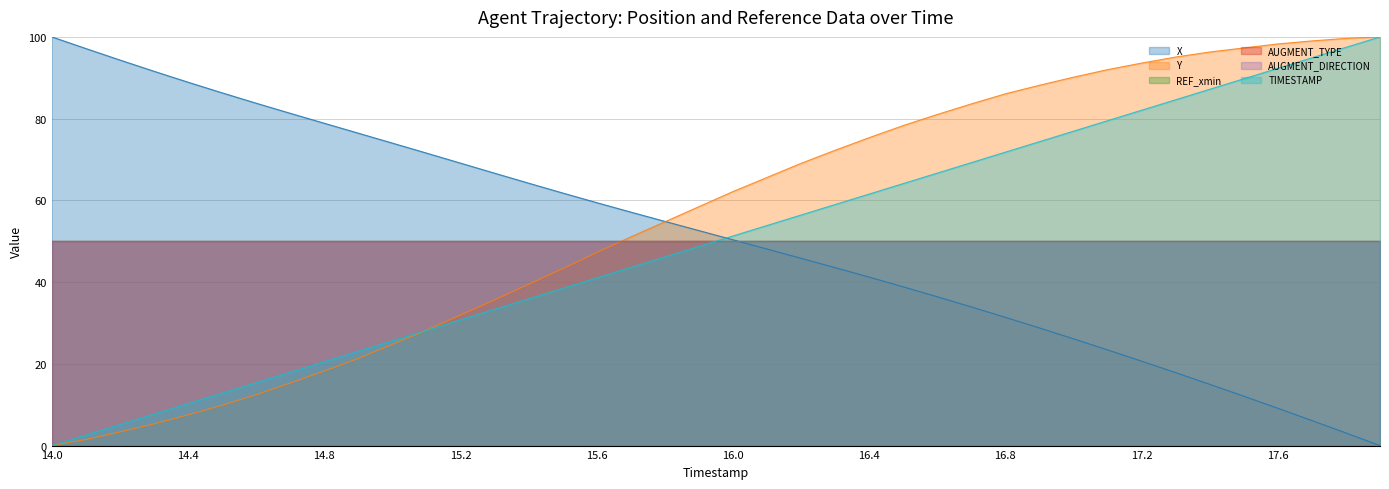

How many data points in TIMESTAMP are less than 51?

20